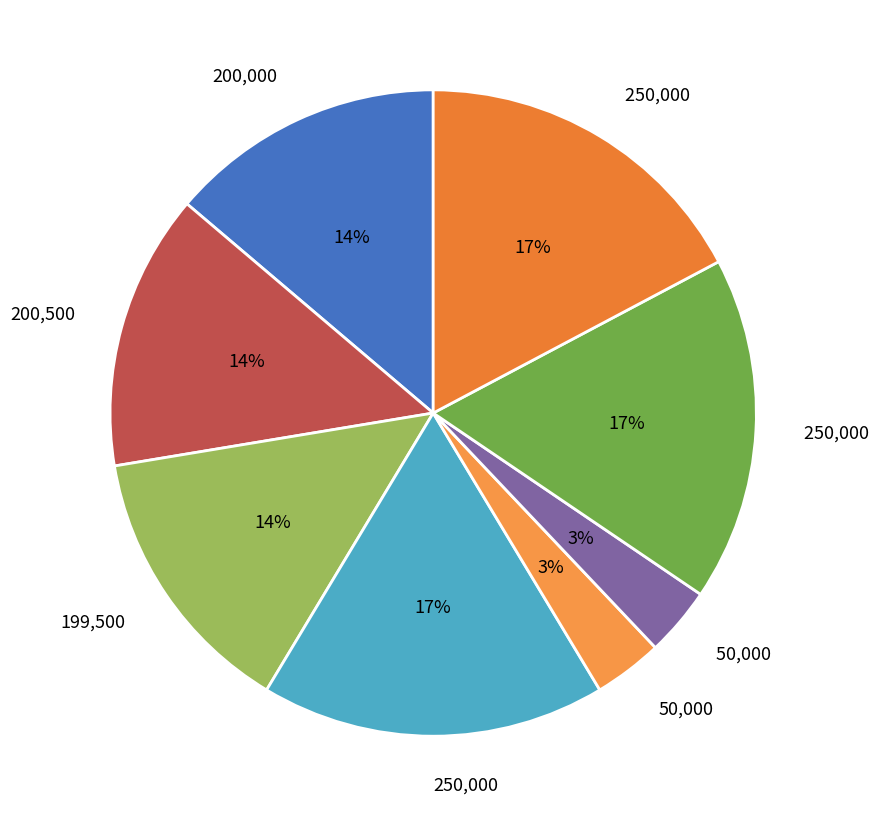

Count the number of slices in the pie.

8